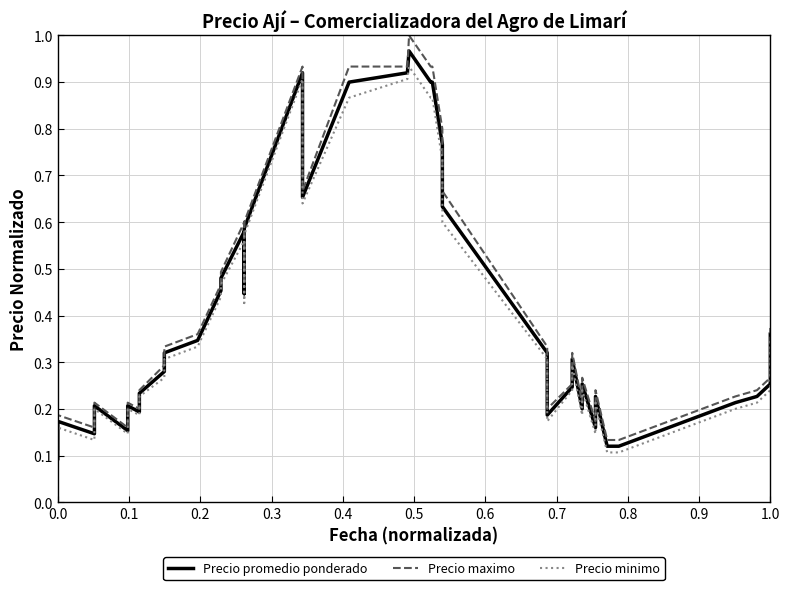

What is the highest value of the Precio promedio ponderado series?

1.0